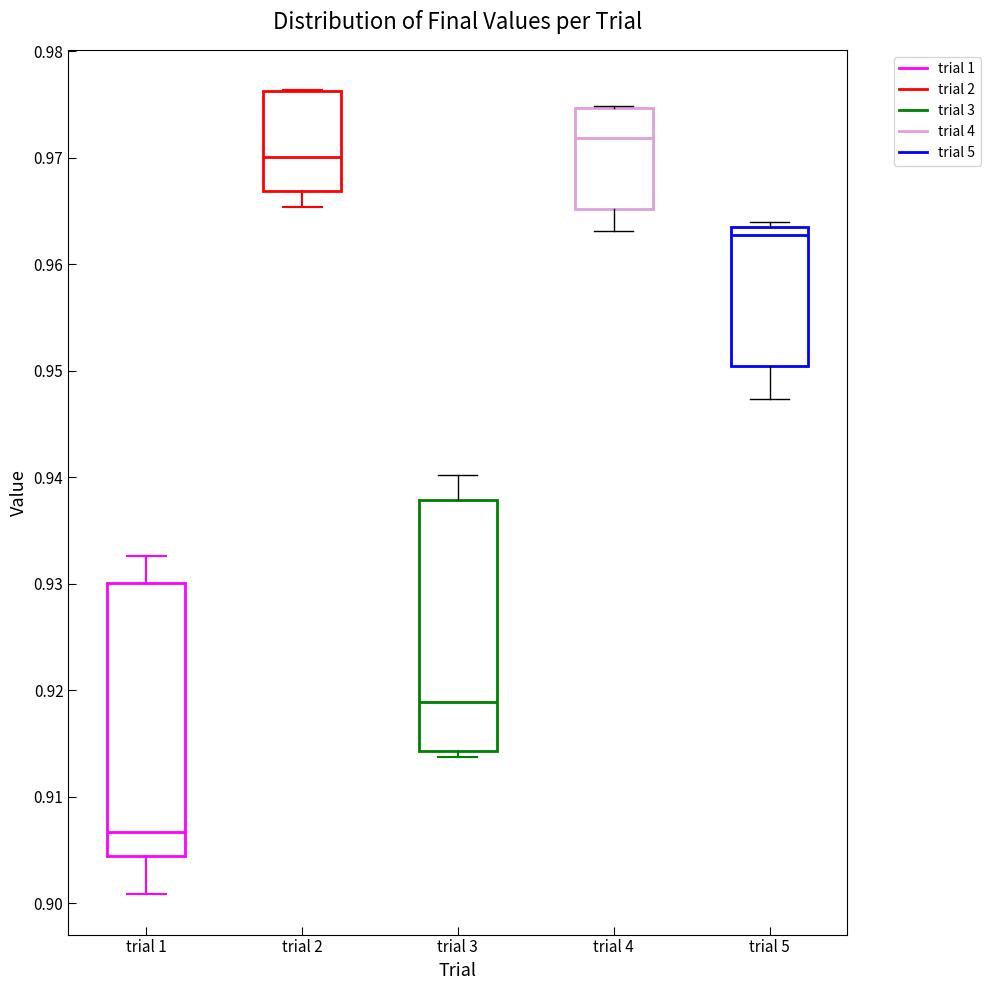

Which box has the highest median line?

trial 4